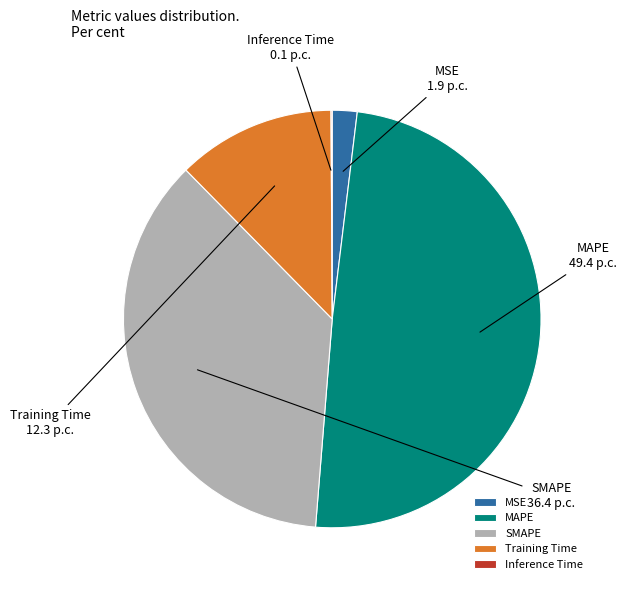

Between SMAPE and MAPE, which is larger?

MAPE